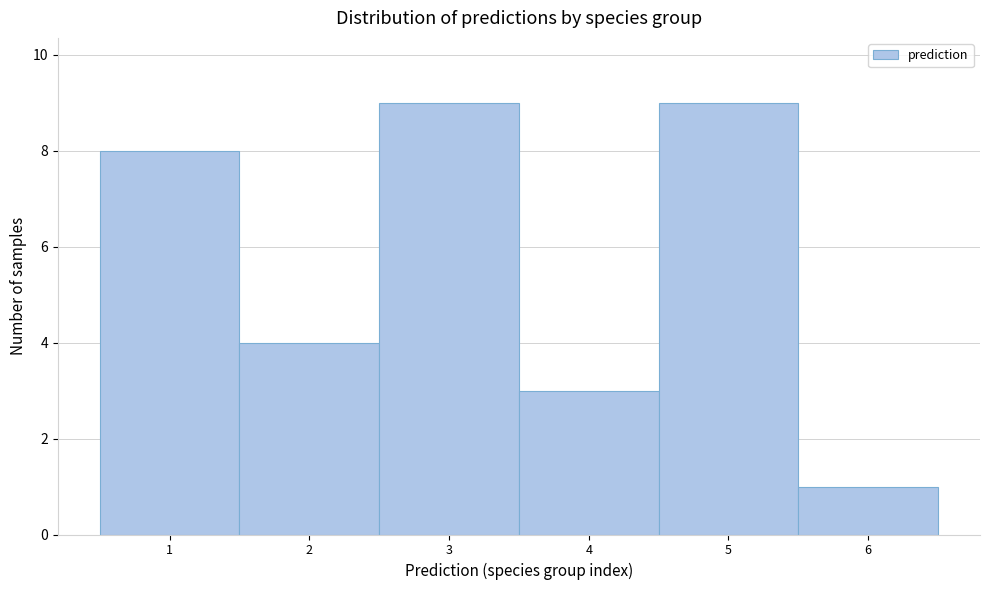

Reading left to right, list every bar in this chart as the range it spans on the x-axis followed by its height. The values are not printed on the chart, so give them approximately, as read against the axis.

0.5 to 1.5: 8
1.5 to 2.5: 4
2.5 to 3.5: 9
3.5 to 4.5: 3
4.5 to 5.5: 9
5.5 to 6.5: 1